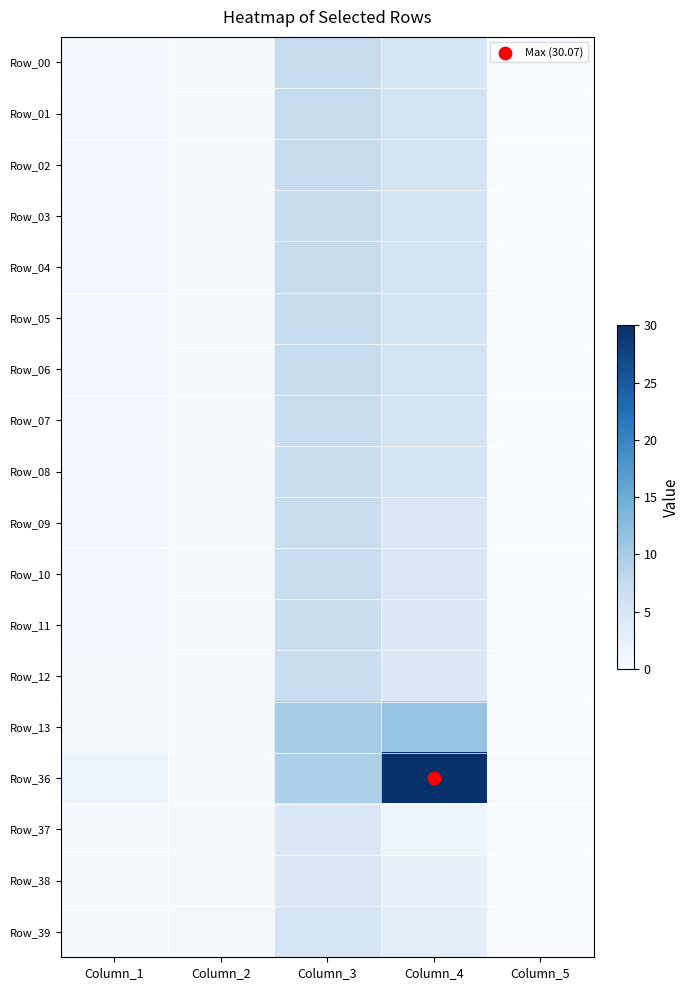

Between Column_5 and Column_1, which is larger?

Column_1